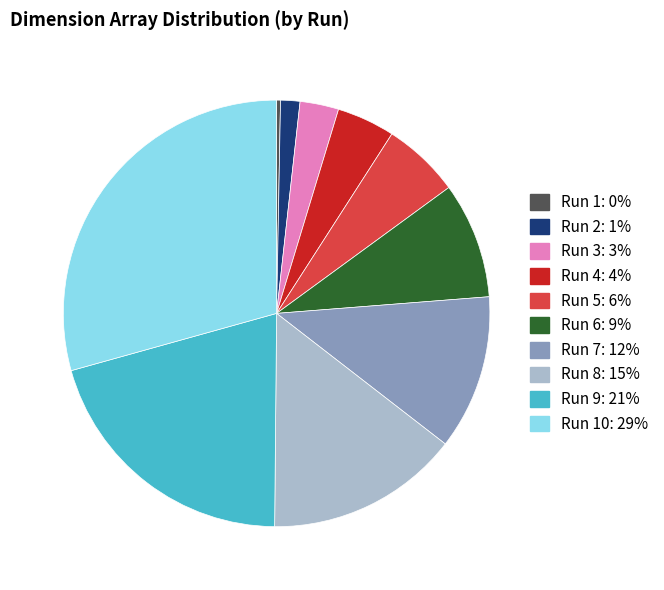

Is there a majority slice in this chart?

No